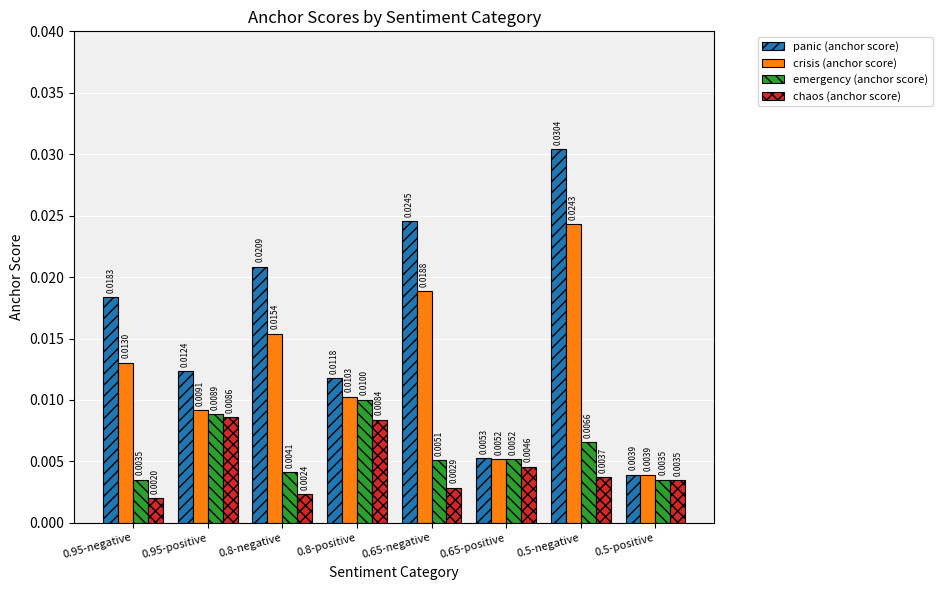

What is the label of the 1st bar from the left?

0.95-negative